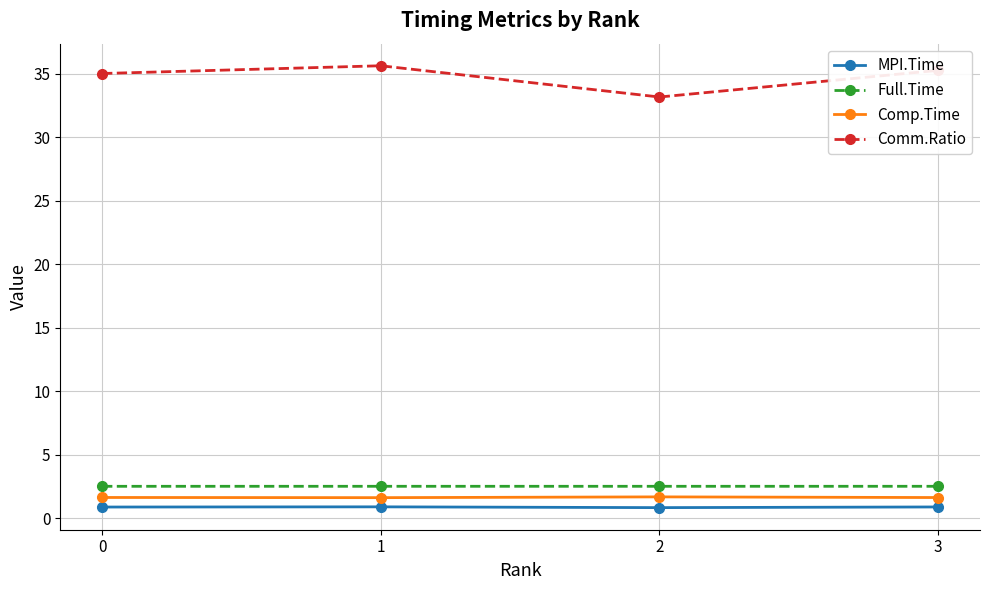

Does the chart have visible grid lines?

Yes